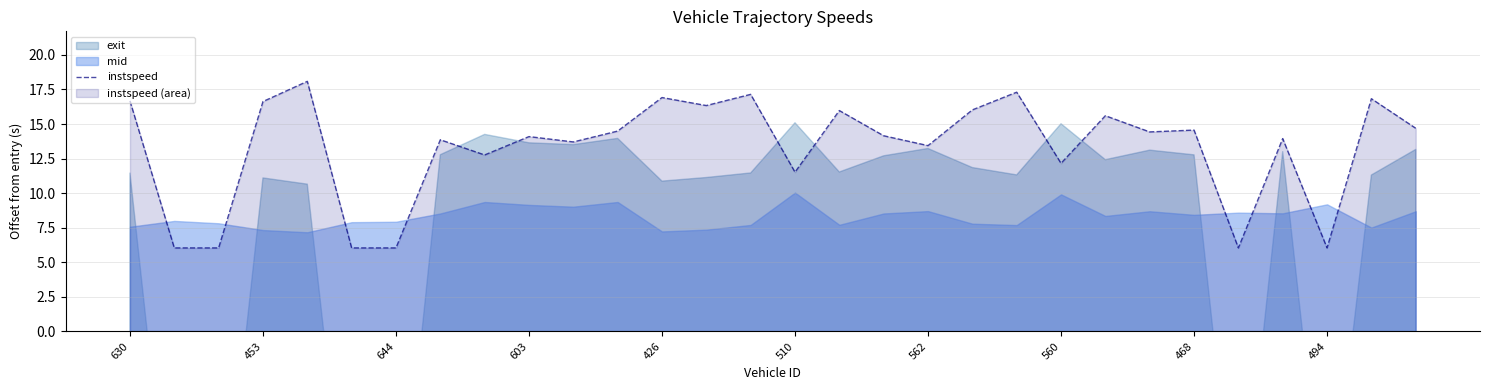

How many data points are less than 14?

13